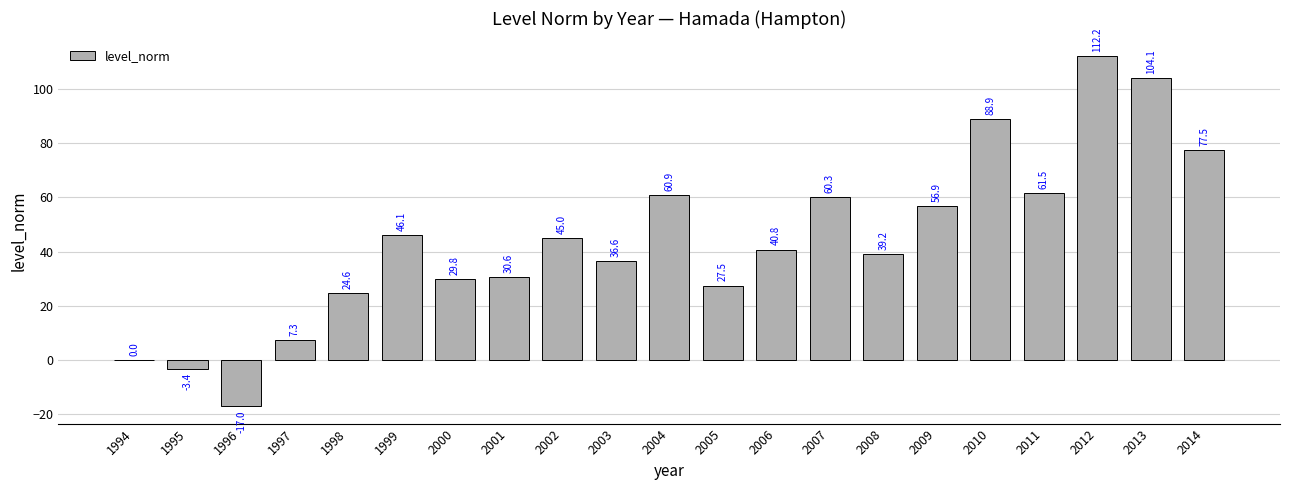

Which category has the highest value across all series?

2012